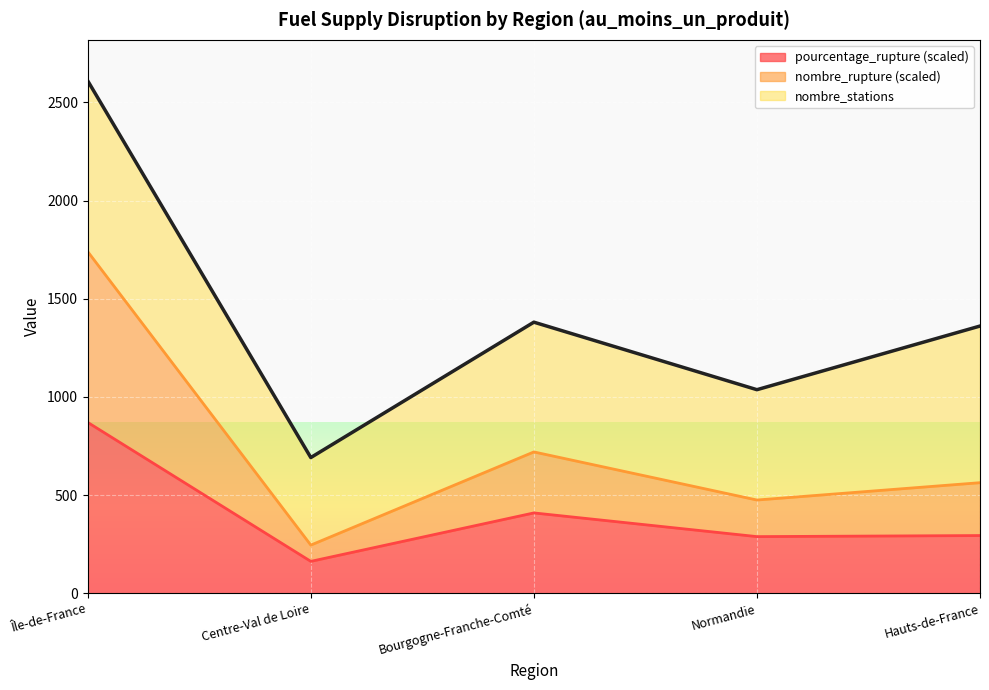

At which category is the sum across all series the highest?

Île-de-France